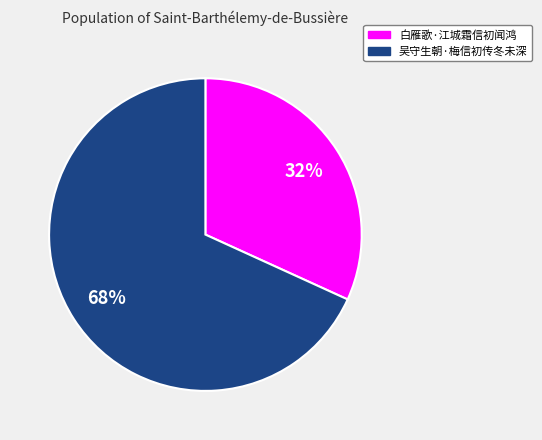

To the nearest percent, what is the difference between the 吴守生朝·梅信初传冬未深 and 白雁歌·江城霜信初闻鸿 slice percentages?

36%